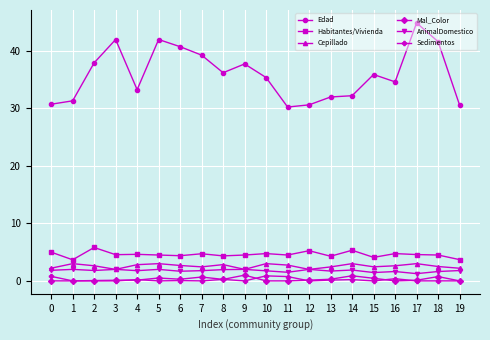

Count the Cepillado values in the range 2 to 3.

20